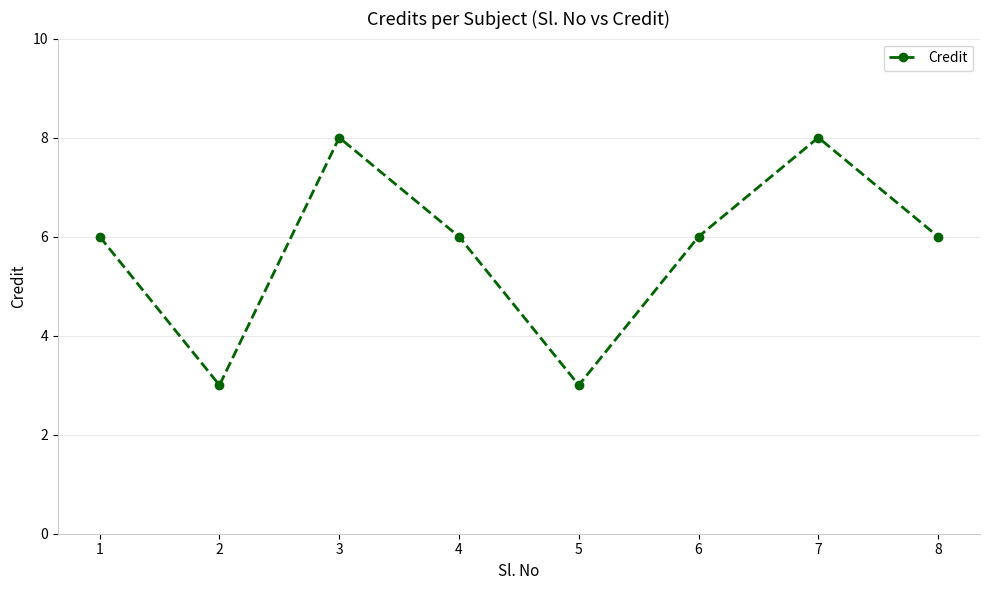

Reading left to right, transcribe all the data shown in this chart.

1=6	2=3	3=8	4=6	5=3	6=6	7=8	8=6